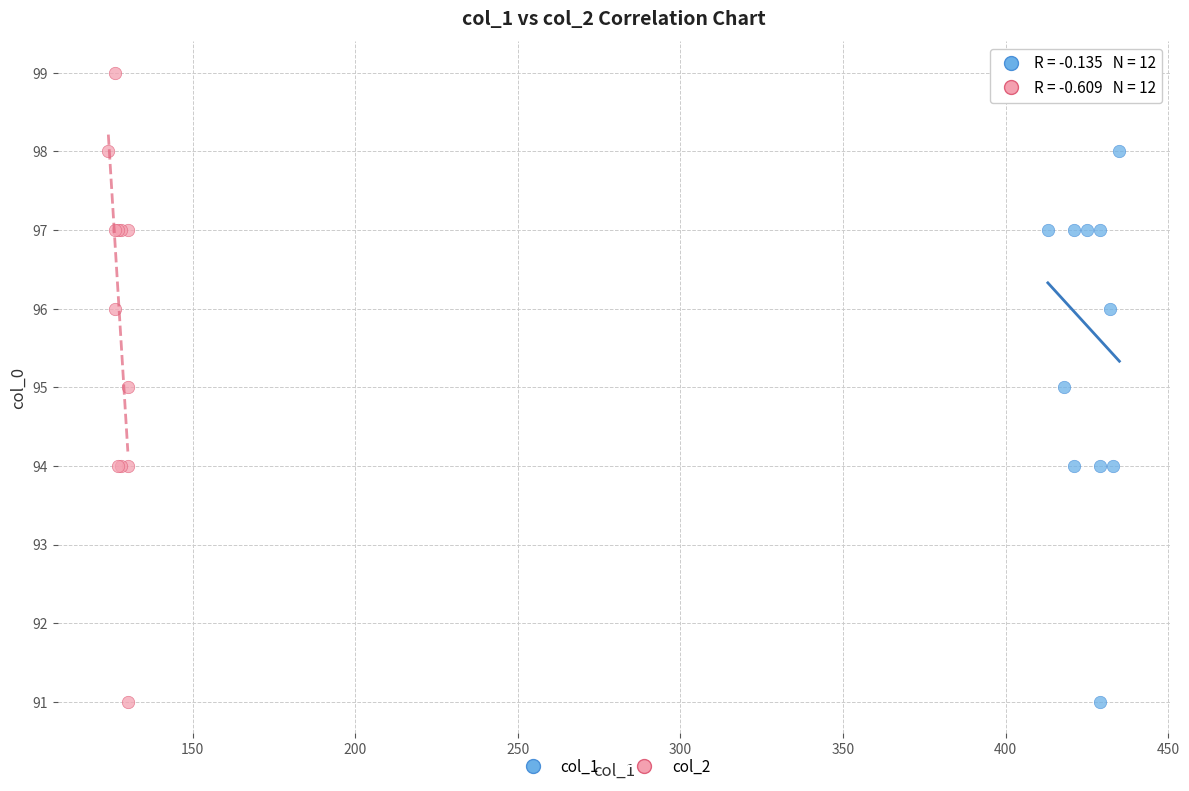

What are all the series names shown in the legend?

col_1, col_2